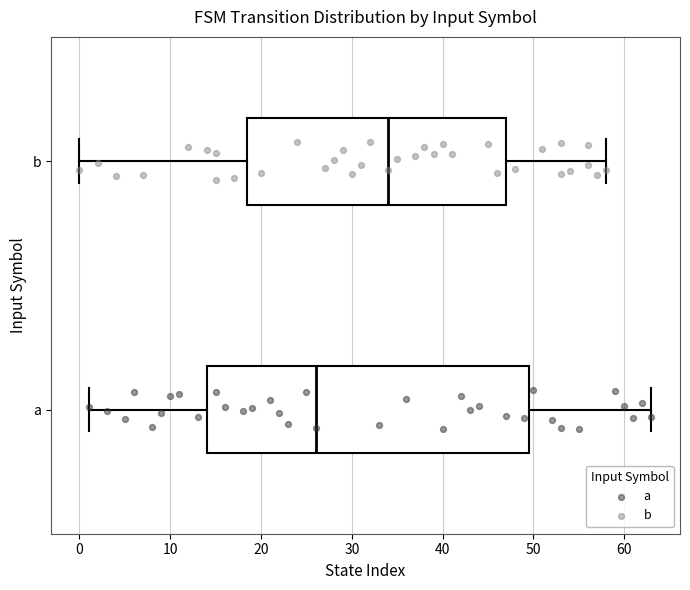

Reading bottom to top, read every box against the x-axis: the position of its median line, the range the box covers, and the ends of its whiskers. The values are not printed on the chart, so give them approximately, as read against the axis.

a: median 26, box 14 to 50, whiskers 1 to 63
b: median 34, box 19 to 47, whiskers 0 to 58